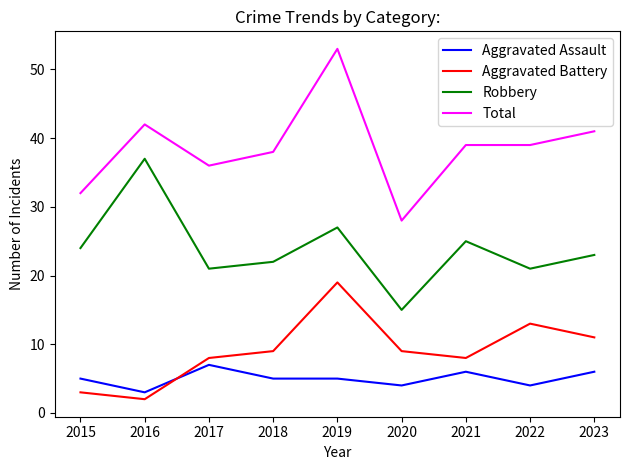

True or false: Robbery and Aggravated Battery intersect in this chart.

False